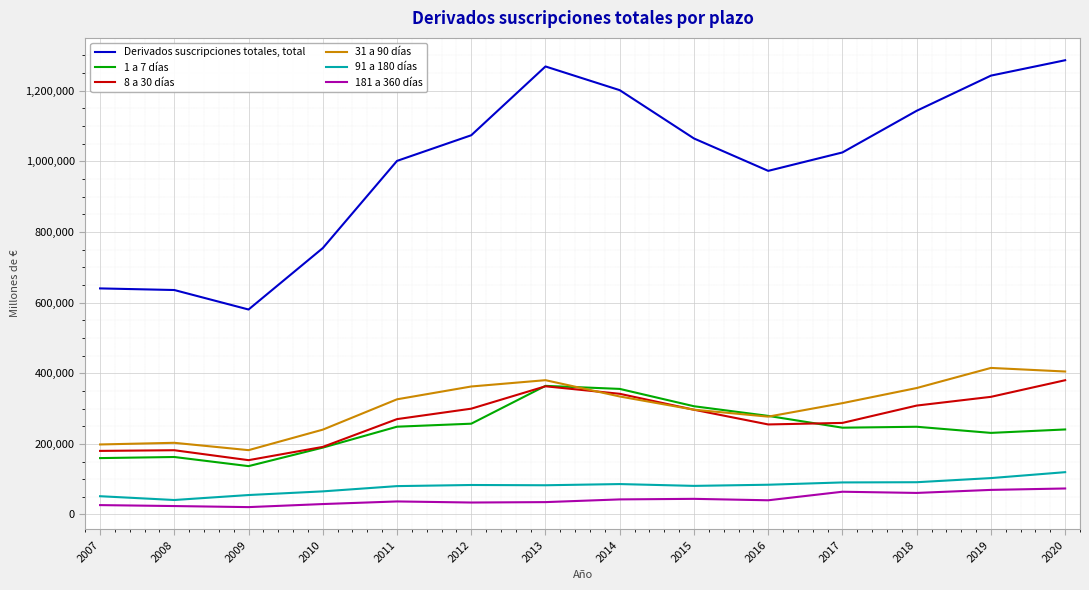

What is the maximum value for 8 a 30 días?

380097